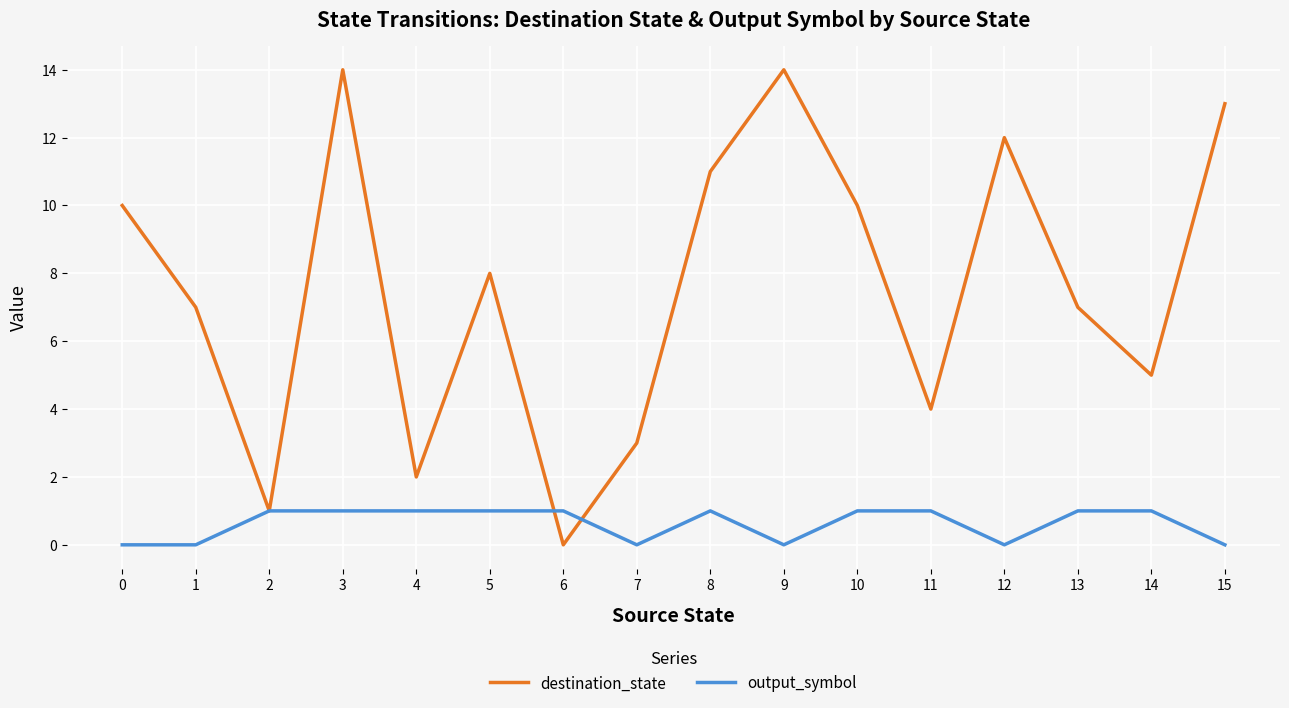

Rank the series by their average value, from lowest to highest.

output_symbol, destination_state